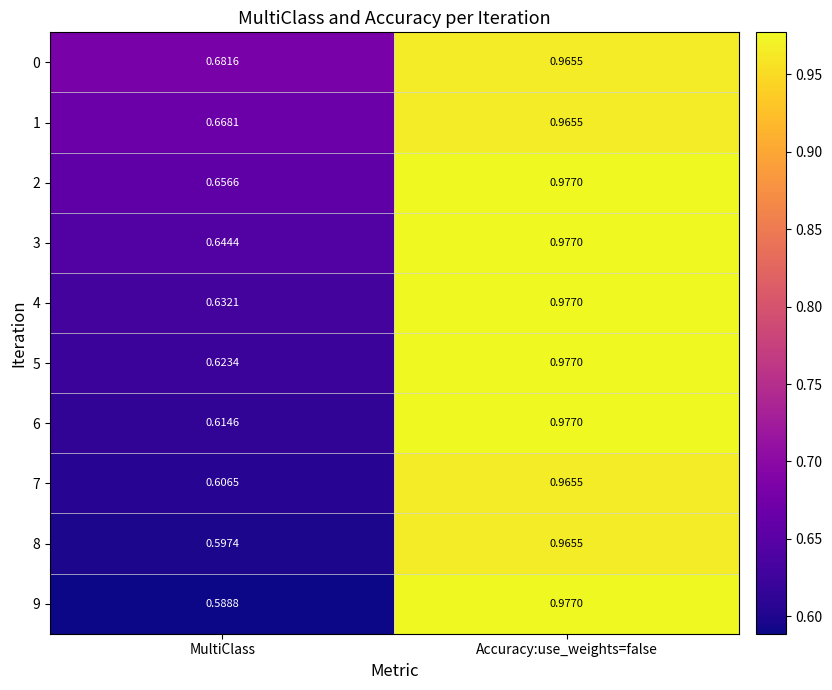

Rank the categories by 4 value from lowest to highest.

MultiClass, Accuracy:use_weights=false